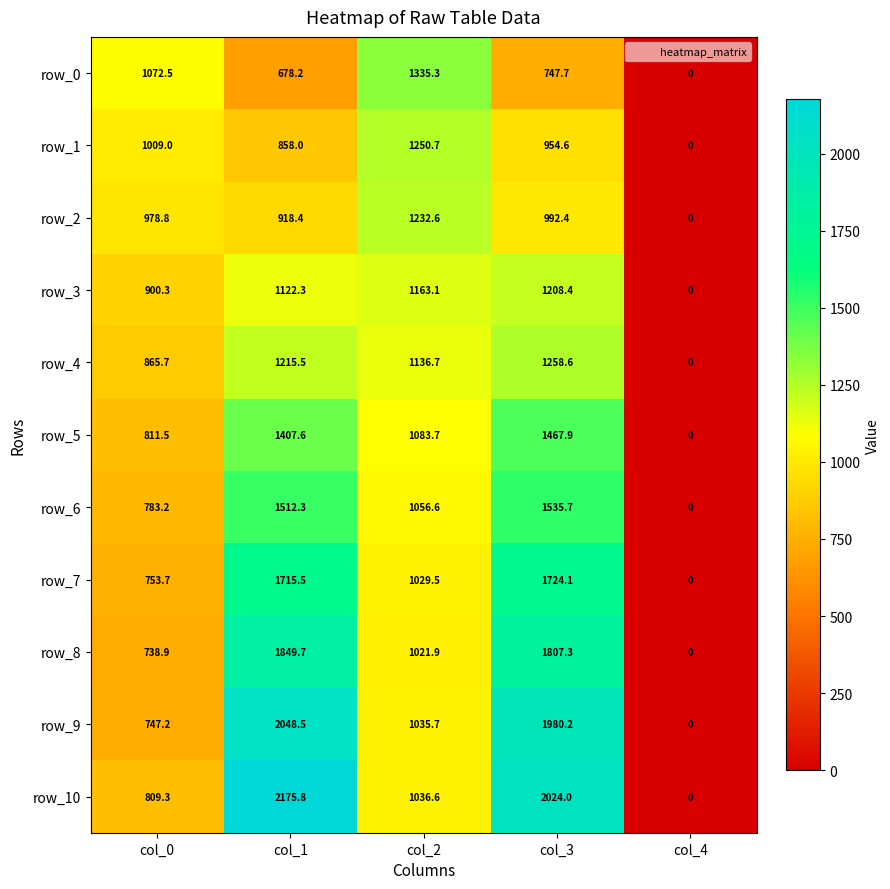

What is the approximate value of row_2 at col_1?

918.4